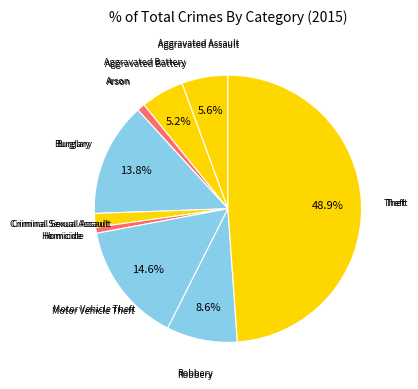

How many slices are in this pie chart?

9